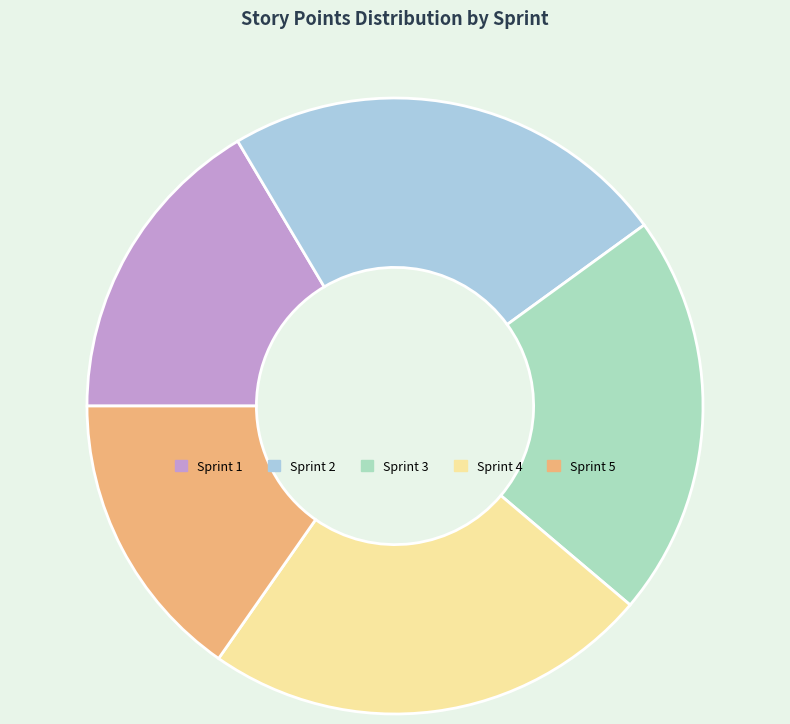

What is the ratio of the value at Sprint 2 to the value at Sprint 4?

1.0